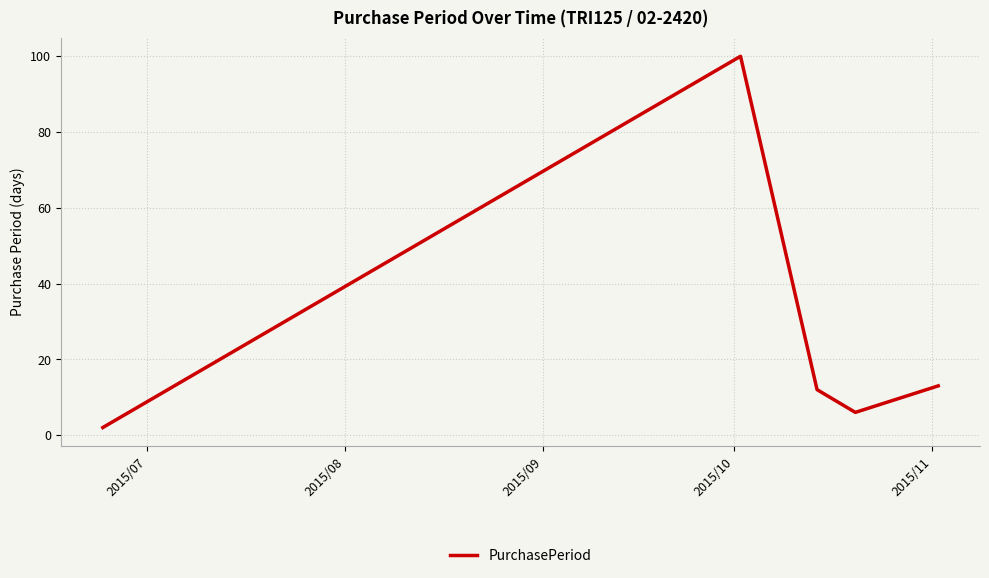

What is the minimum value shown in the chart?

2